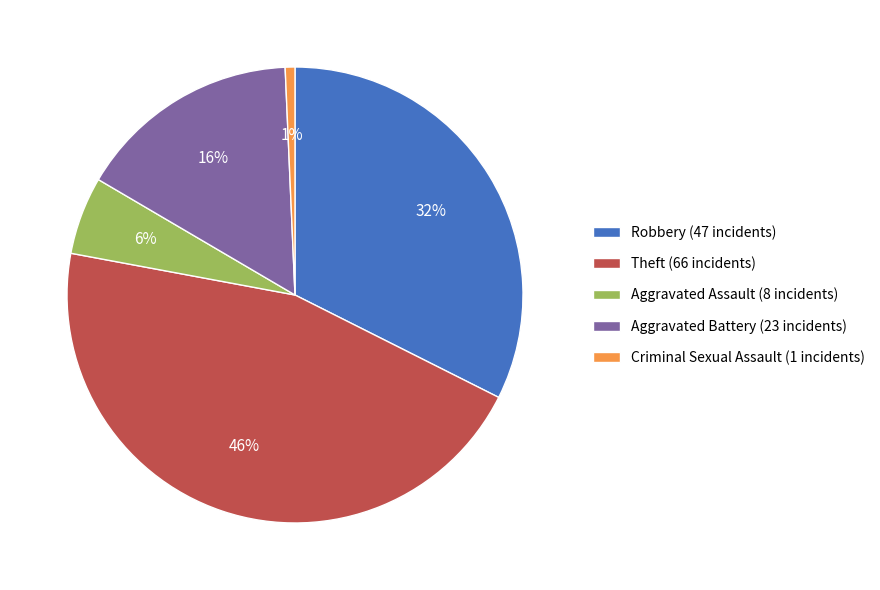

Is the sum of Robbery (47 incidents) and Theft (66 incidents) greater than half?

Yes